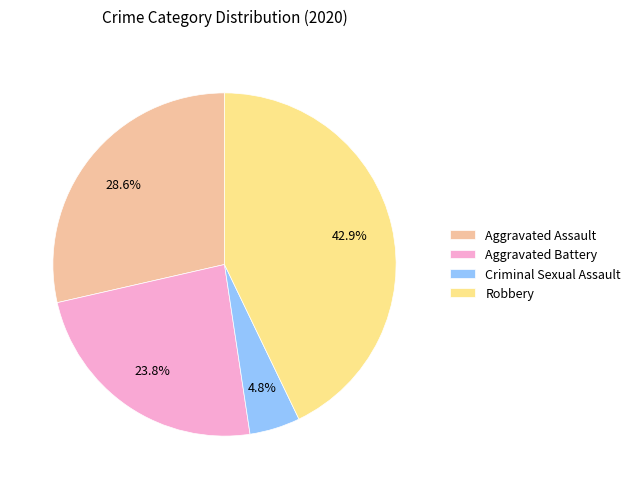

Rank the categories by value from highest to lowest.

Robbery, Aggravated Assault, Aggravated Battery, Criminal Sexual Assault